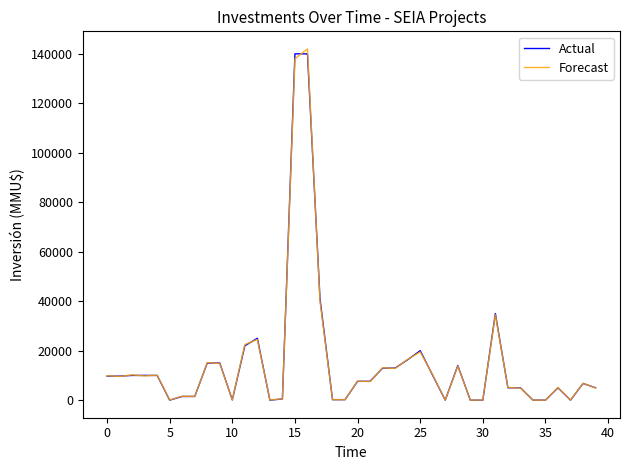

What are all the series names shown in the legend?

Actual, Forecast